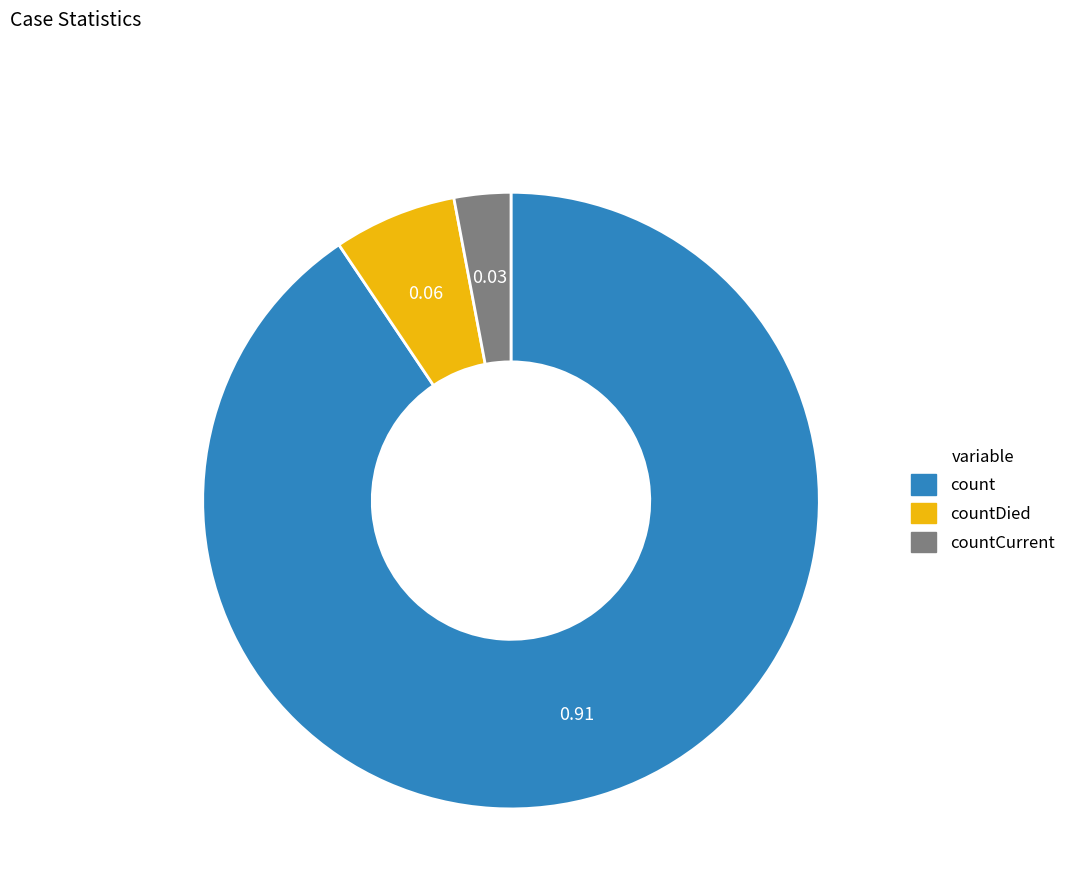

Combined, do countDied and count account for over 50%?

Yes